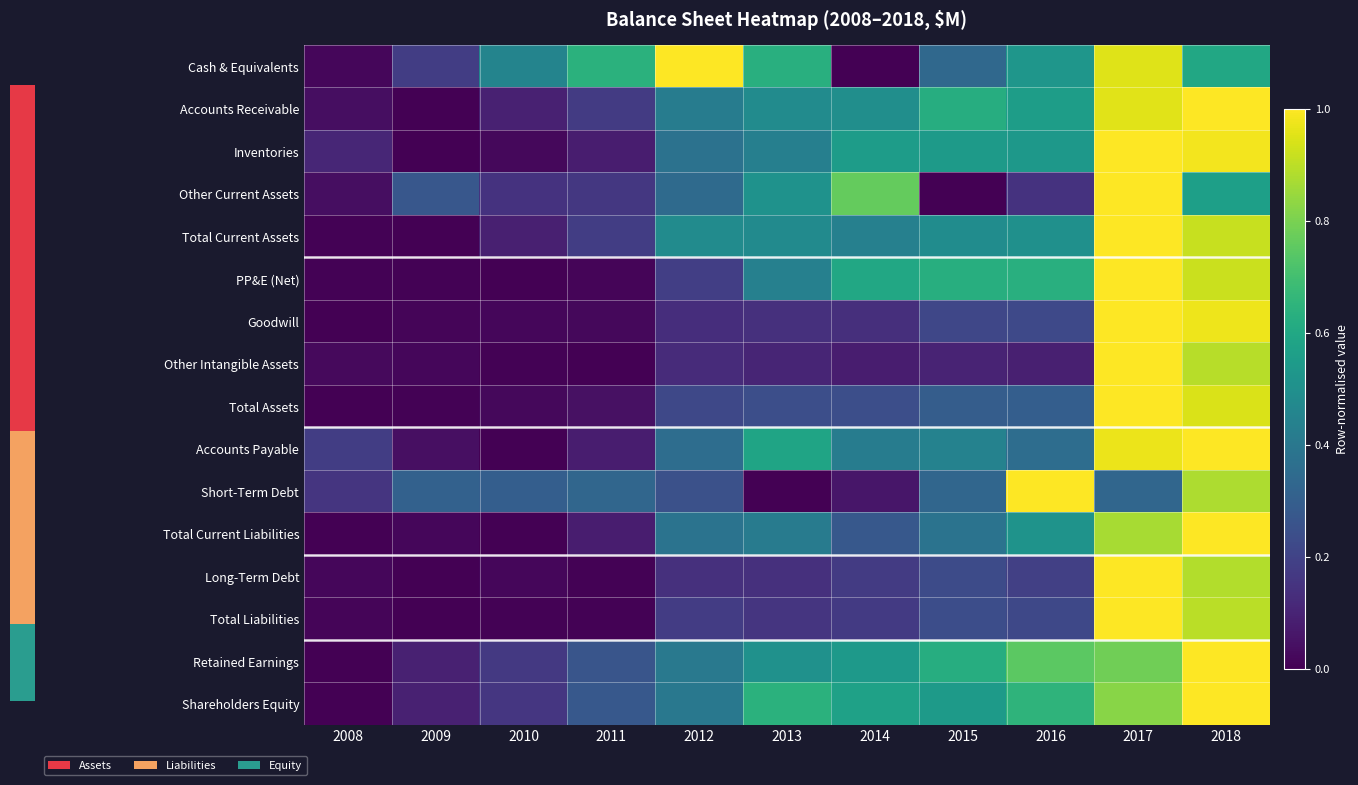

What is the total value across all series at 2010?

1.5